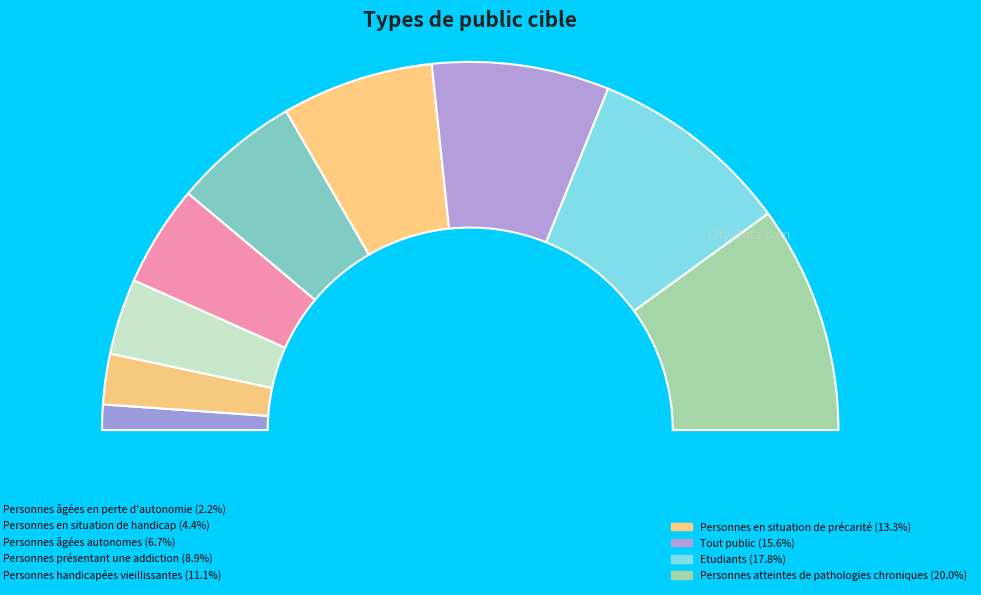

Combined, do Personnes âgées autonomes and Personnes handicapées vieillissantes account for over 50%?

No